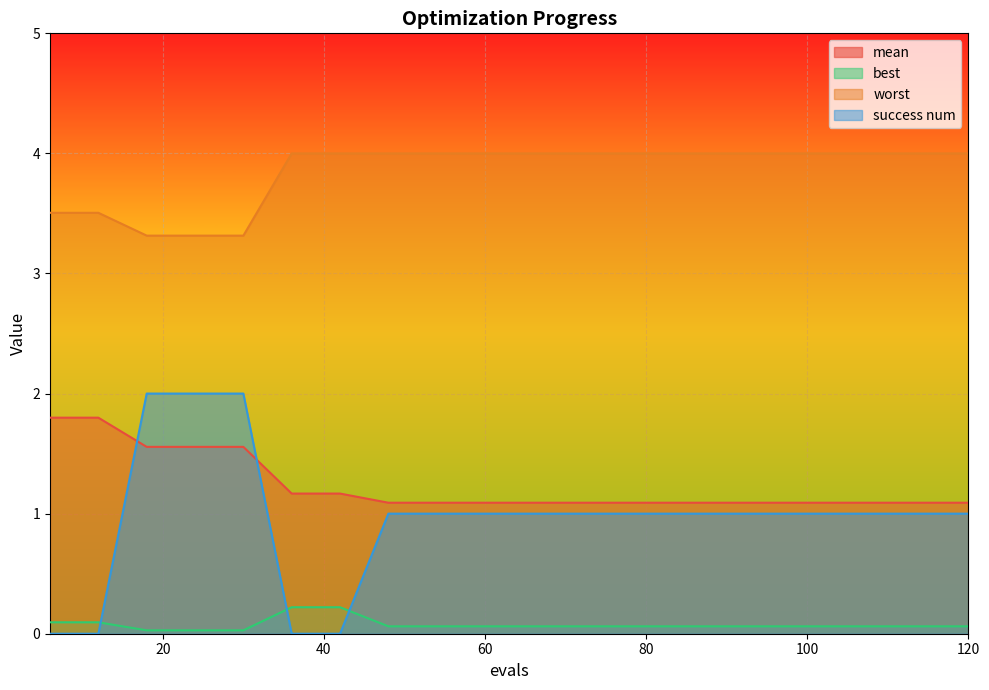

True or false: worst and mean intersect in this chart.

False